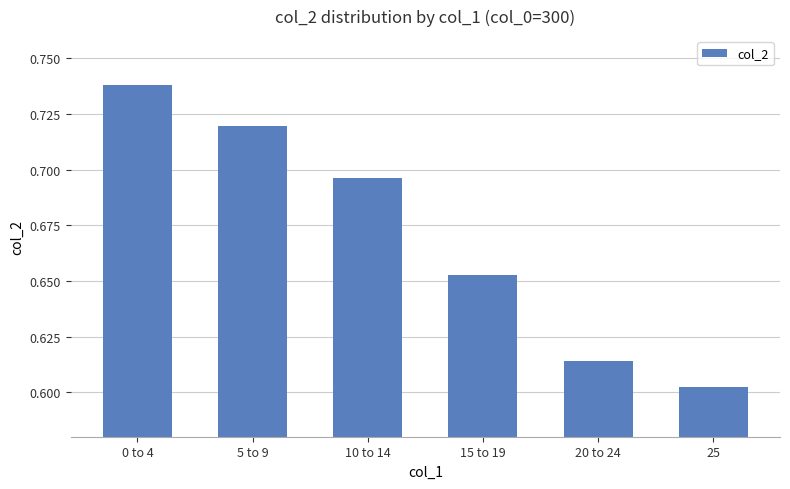

Where is the data nearest to the value 0?

25